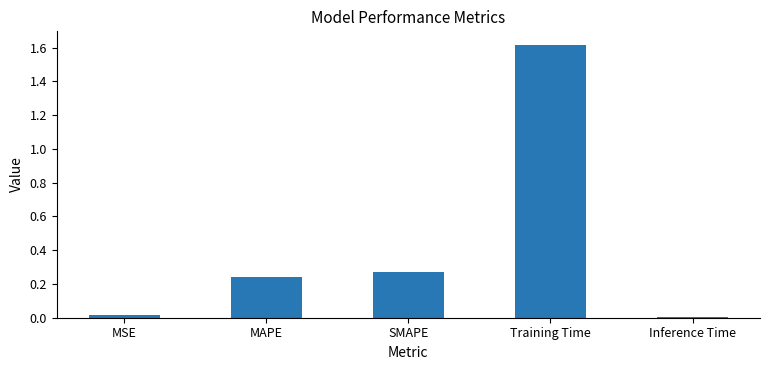

What is the greatest value displayed?

1.6